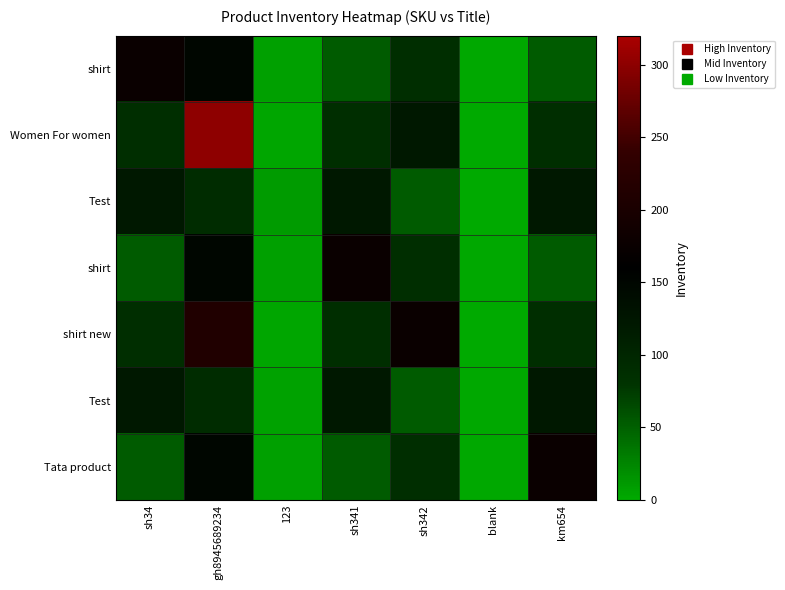

How many series are shown in this chart?

7